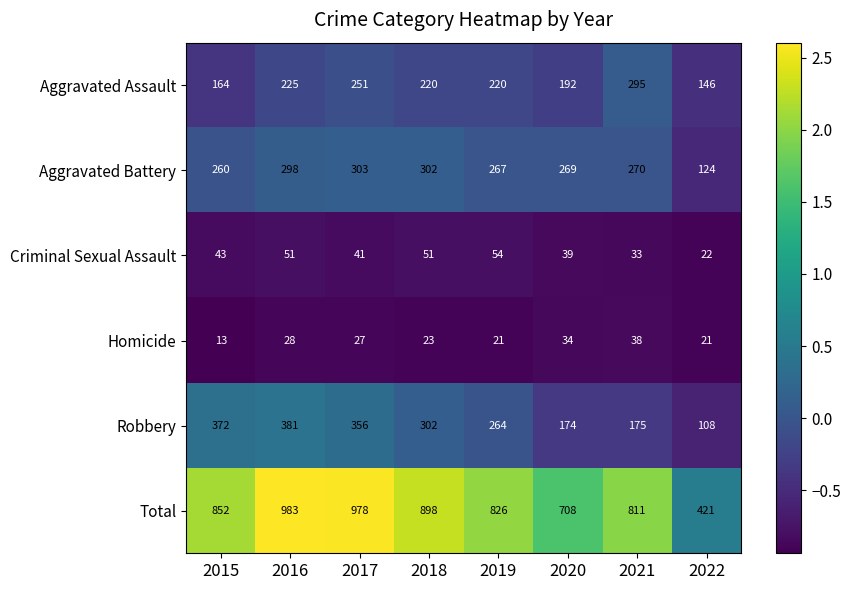

What is the sum of all Aggravated Assault values?

1713